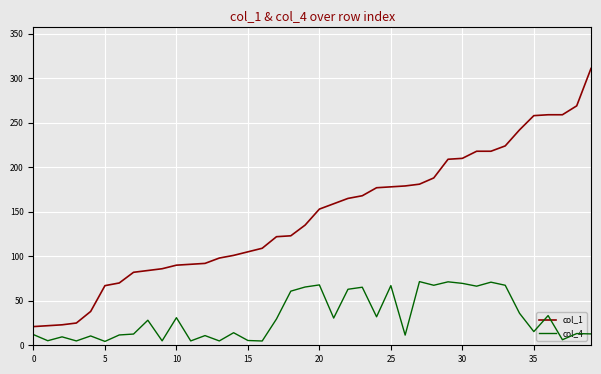

At which category does the chart reach its peak across all series?

39